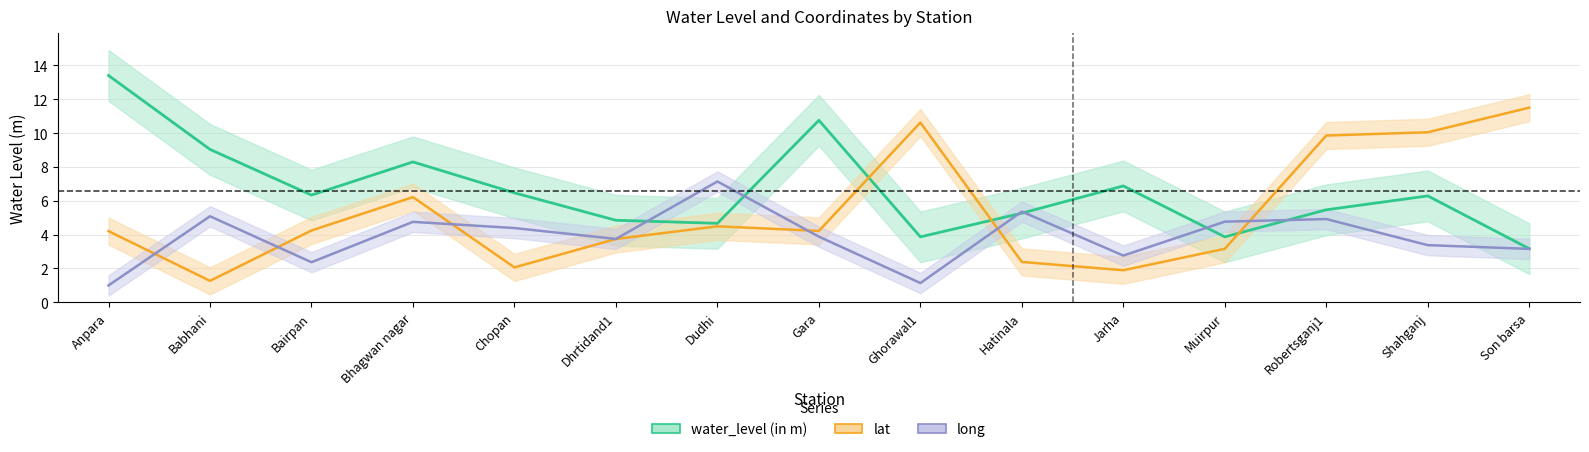

Reading right to left, extract all data points from this chart.

water_level (in m): 3.2	6.3	5.5	3.9	6.9	5.3	3.9	10.8	4.7	4.8	6.5	8.3	6.3	9.0	13.4
lat: 11.5	10.1	9.9	3.2	1.9	2.4	10.6	4.2	4.5	3.7	2.1	6.2	4.2	1.3	4.2
long: 3.2	3.4	4.9	4.8	2.8	5.4	1.1	3.9	7.1	3.7	4.4	4.8	2.4	5.1	1.0